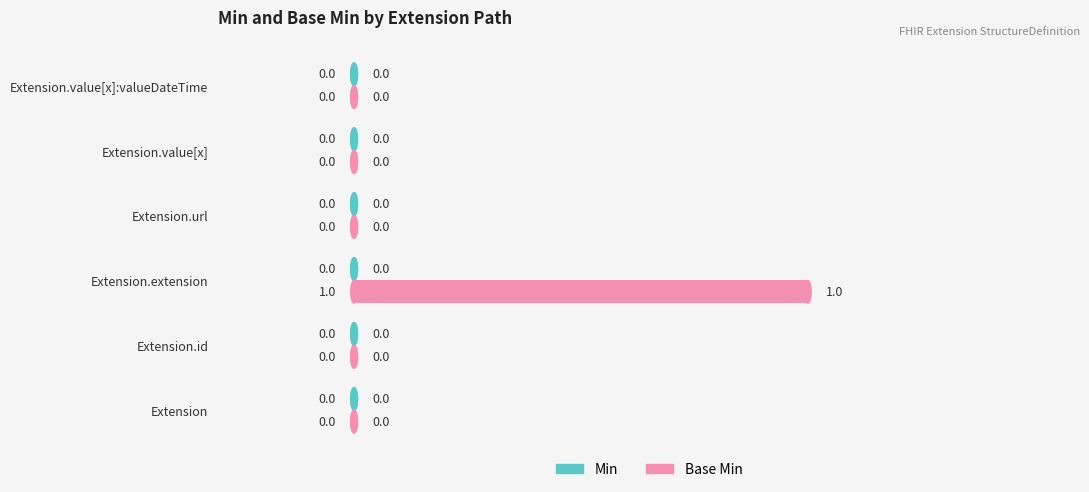

Which label corresponds to the largest value in the chart?

Extension.extension